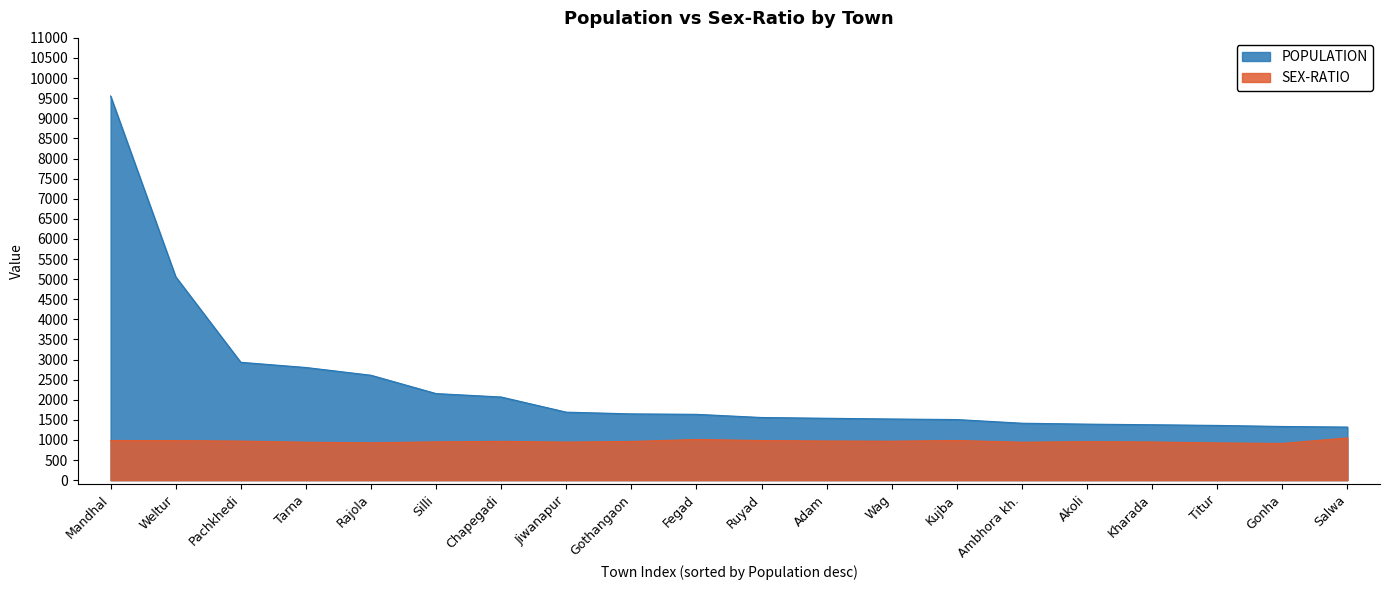

What is the label of the 15th point from the right?

Silli